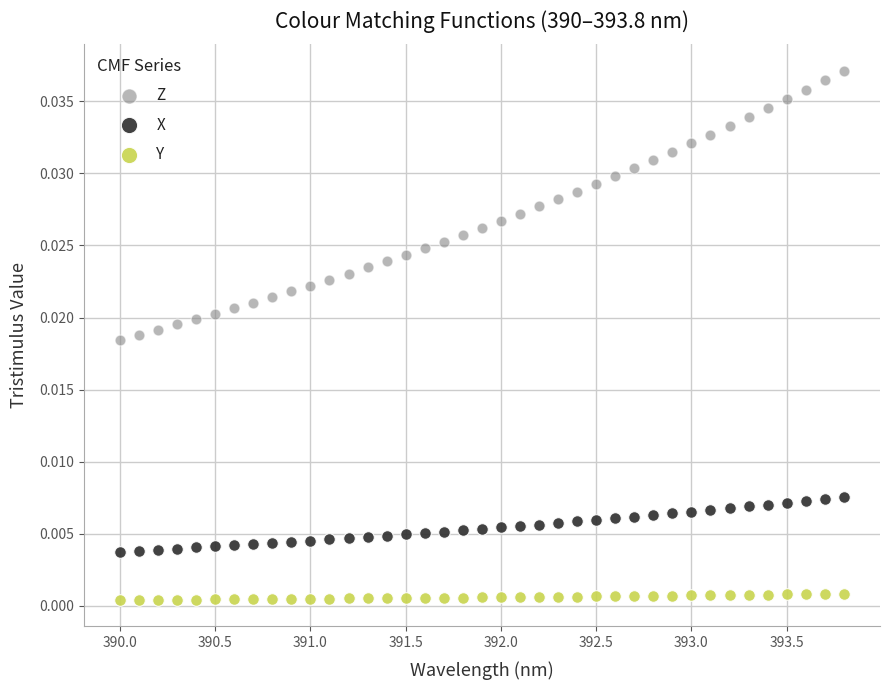

Which series has the largest Y range (max minus min)?

Z